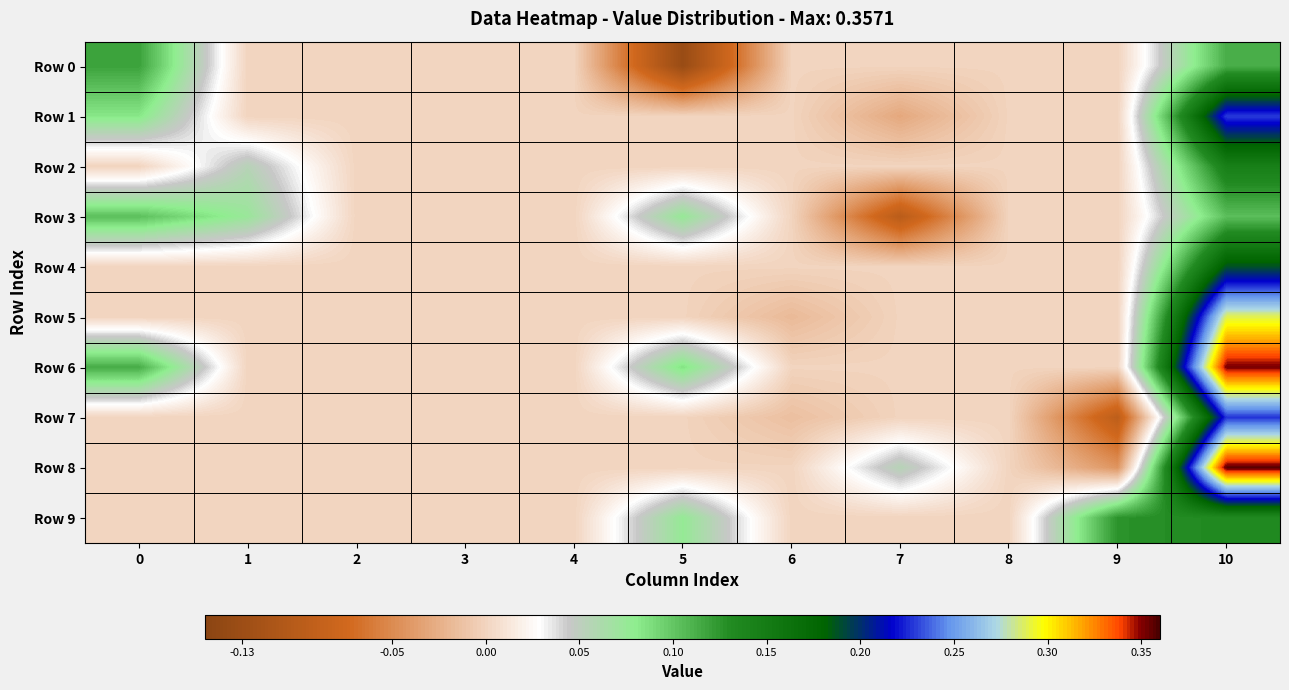

Count the number of categories in the chart.

11